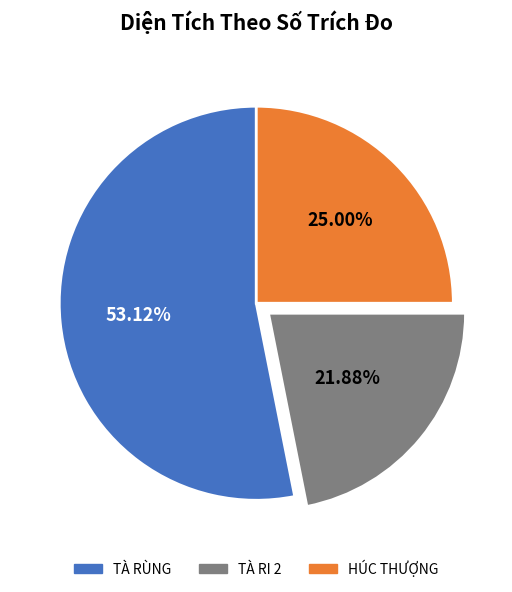

Does any single category account for the majority?

Yes